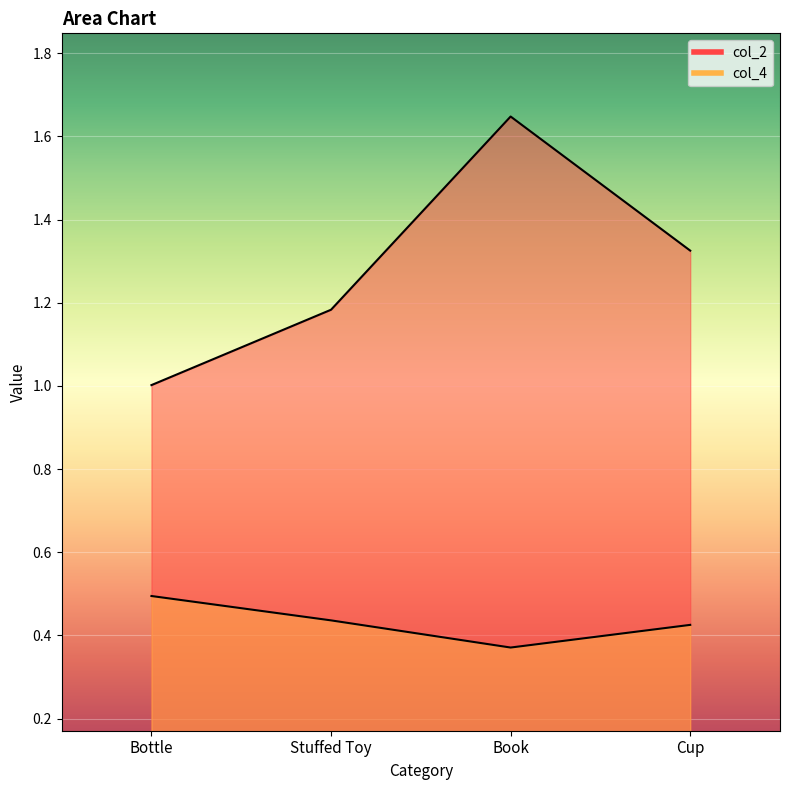

Is it true that col_2 equals 1.9 at Cup?

False